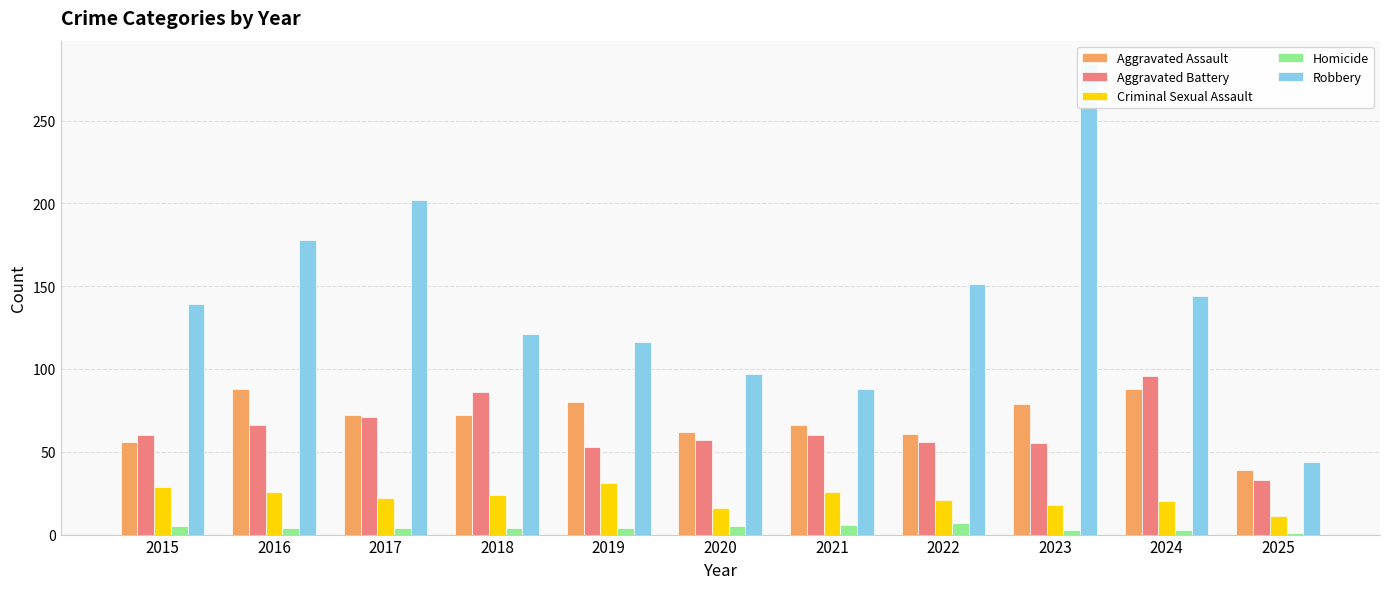

Is it true that Homicide equals 3 at 2023?

True